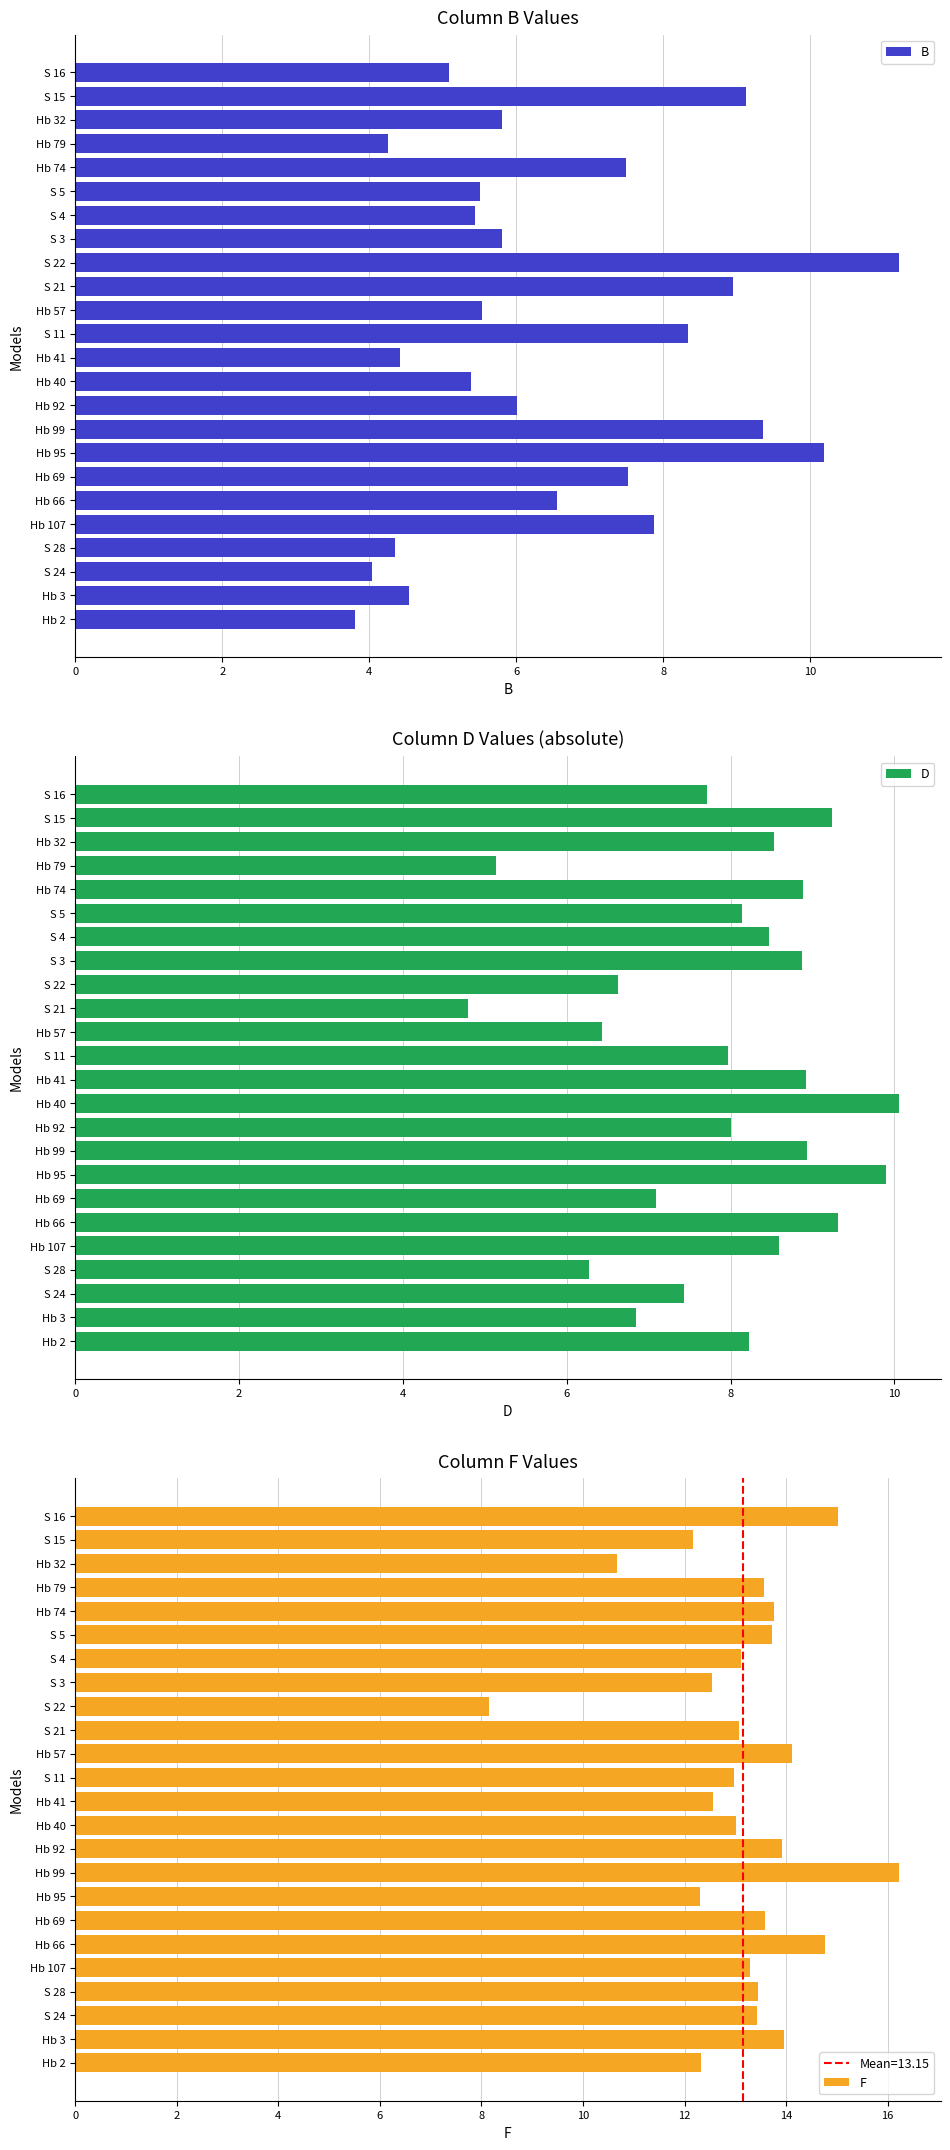

Is it true that D equals 4.7 at Hb 40?

False